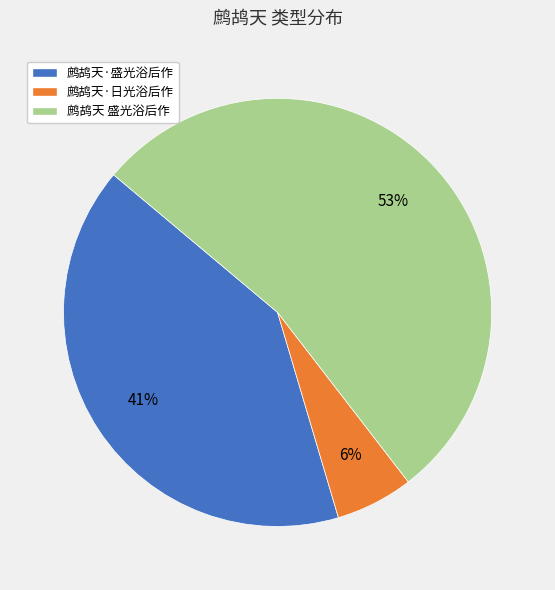

Is 鹧鸪天·日光浴后作 the majority of the pie?

No